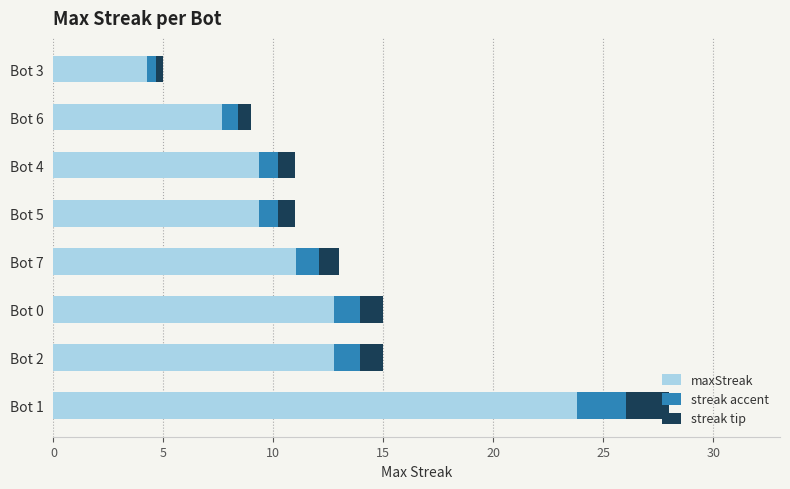

What is the difference between the maximum and minimum values in the streak tip series?

1.6